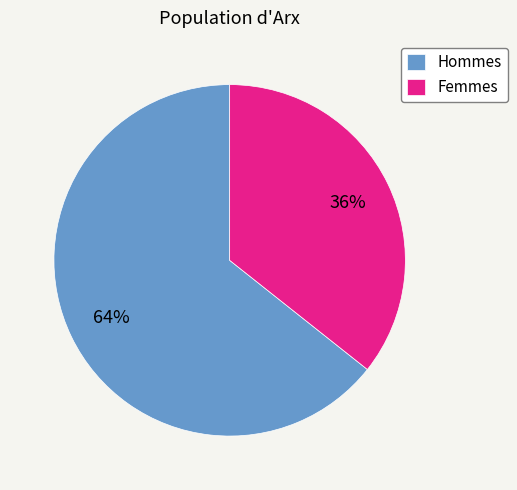

Which slice is the smallest?

Femmes